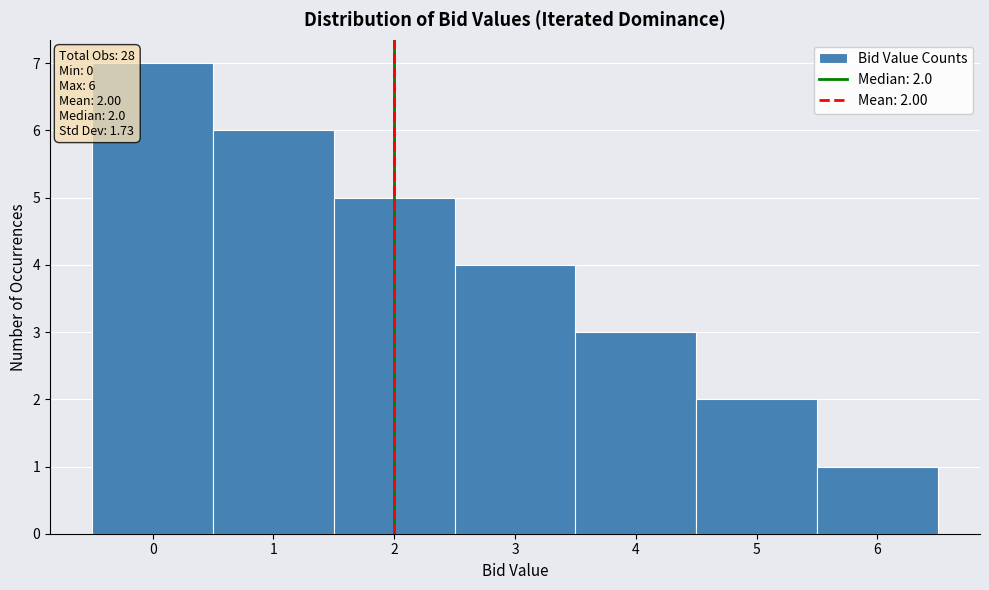

Which range on the x-axis has the tallest bar?

-0.5 to 0.5